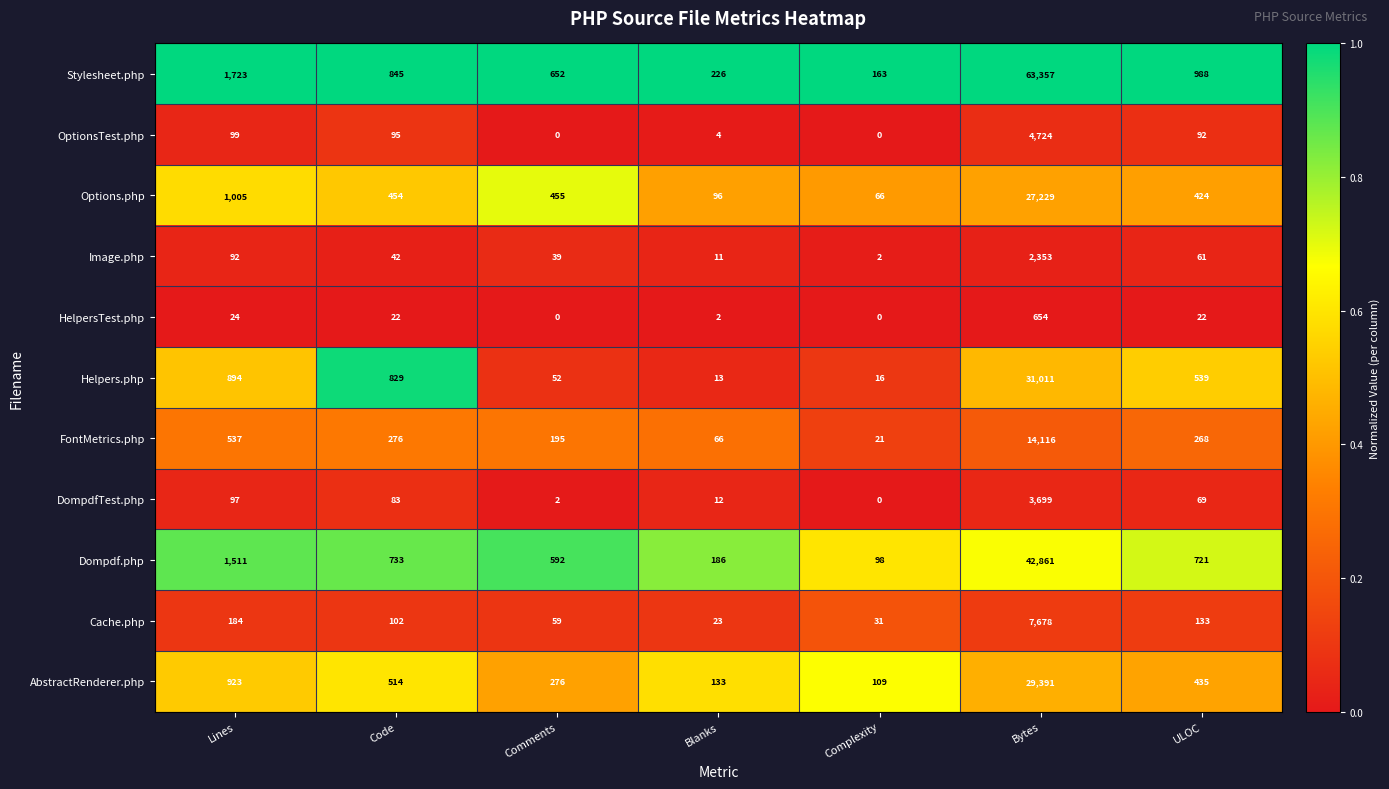

At which category is the sum across all series the highest?

Bytes